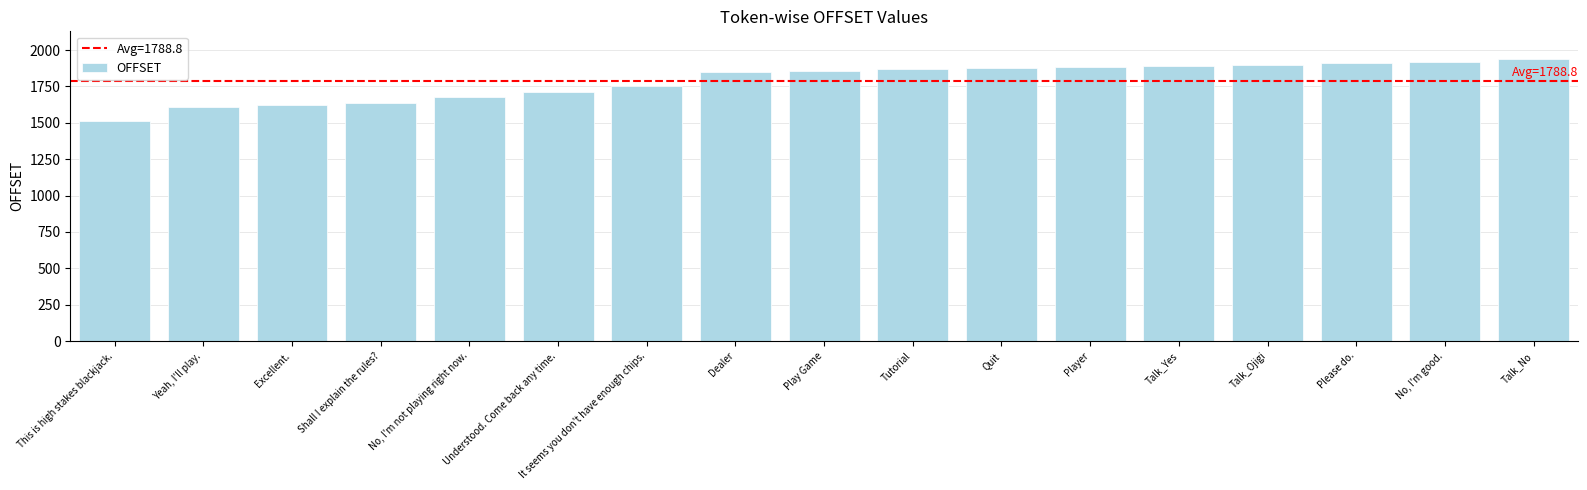

What is the label of the 2nd bar from the right?

No, I'm good.